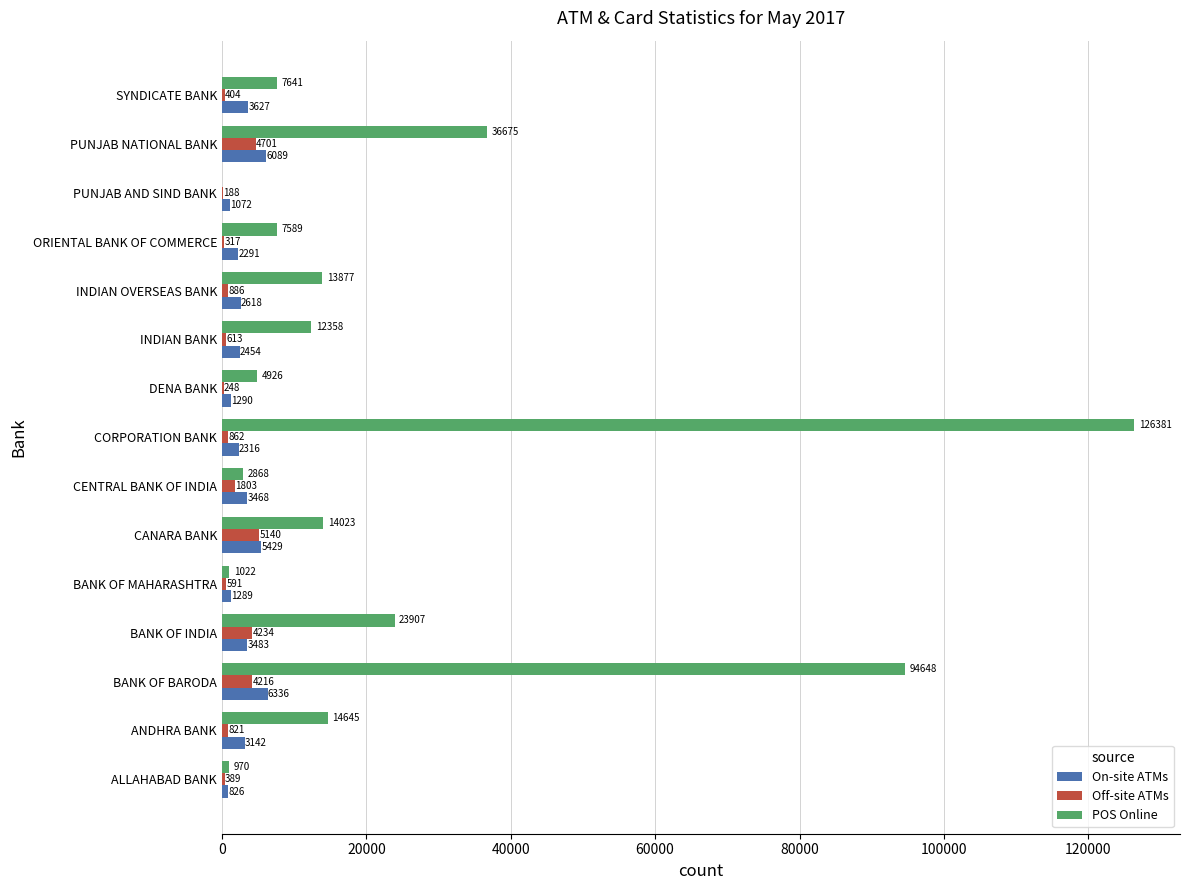

Which series changed the most between CENTRAL BANK OF INDIA and INDIAN OVERSEAS BANK?

POS Online